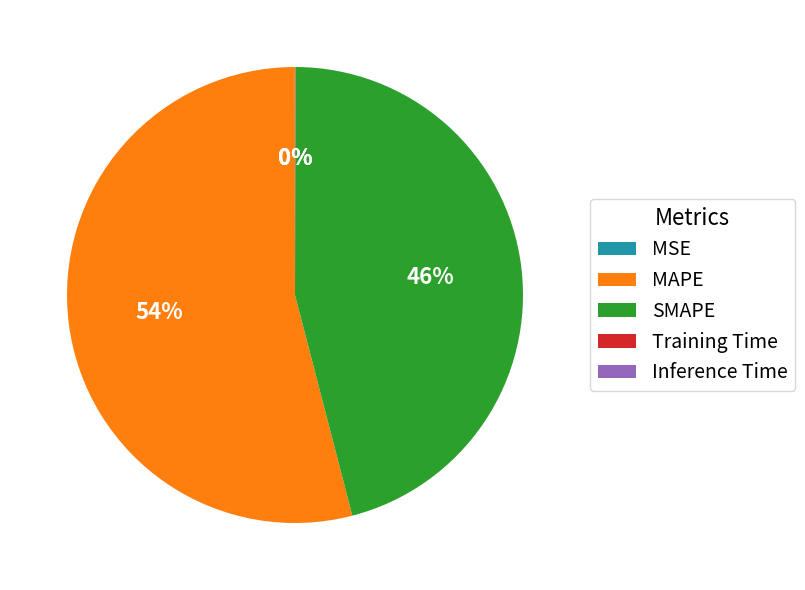

The SMAPE slice represents 57% of the pie. True or false?

False